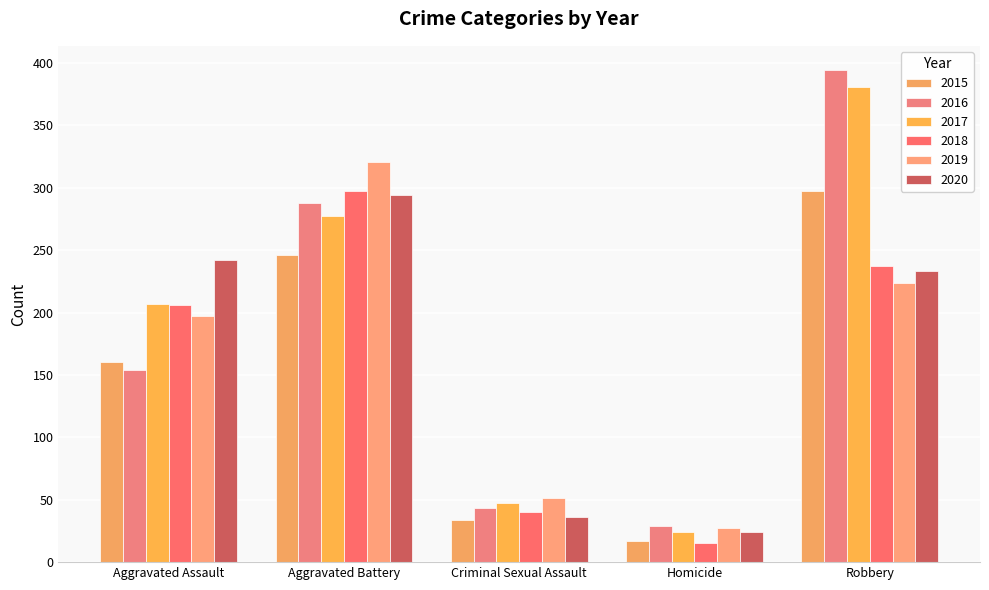

What is the label of the 5th bar from the right?

Aggravated Assault